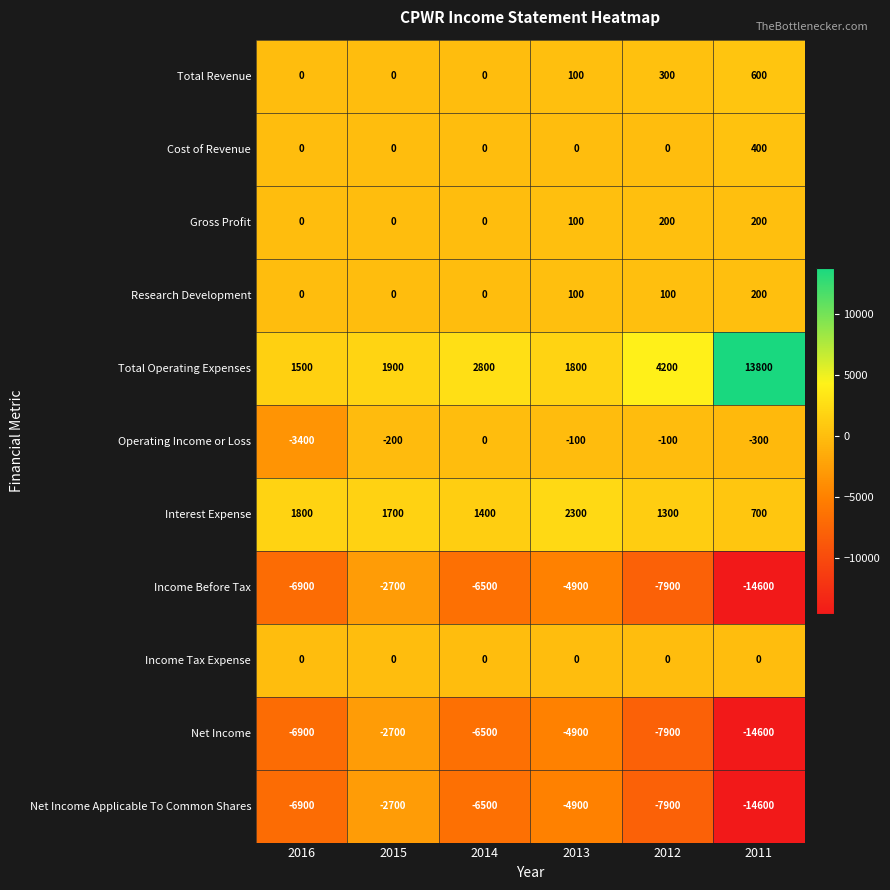

What is the difference between the highest and lowest values at 2013?

7200